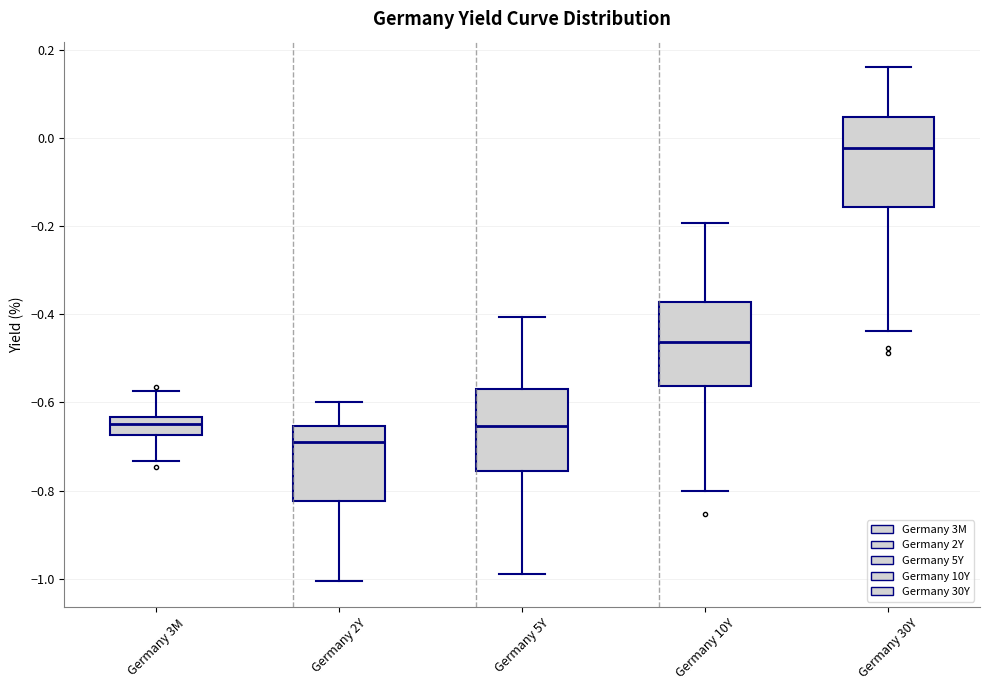

Which box's median line is the highest?

Germany 30Y